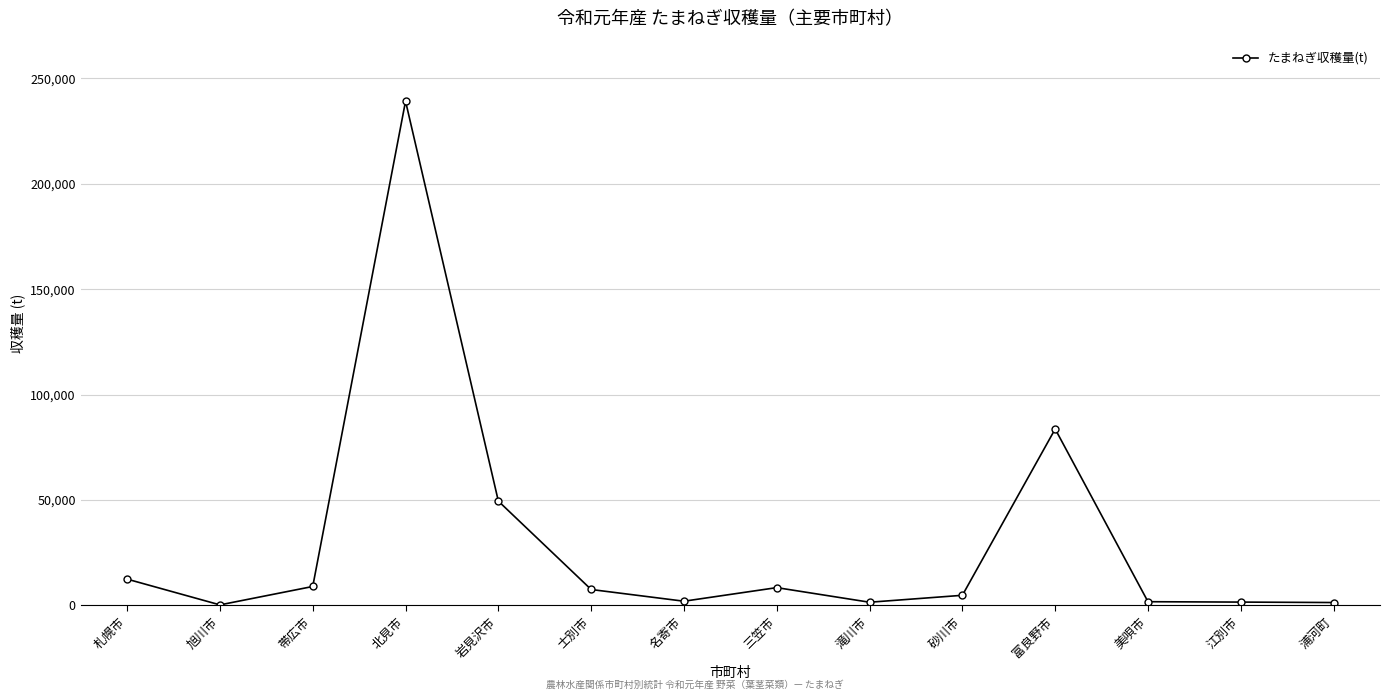

The value at 岩見沢市 is 65307. True or false?

False